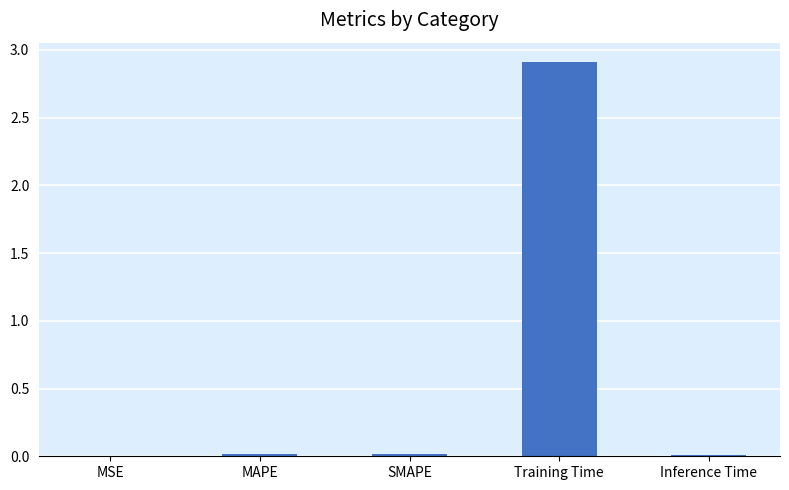

The chart shows a value of 0.0 at SMAPE. True or false?

True